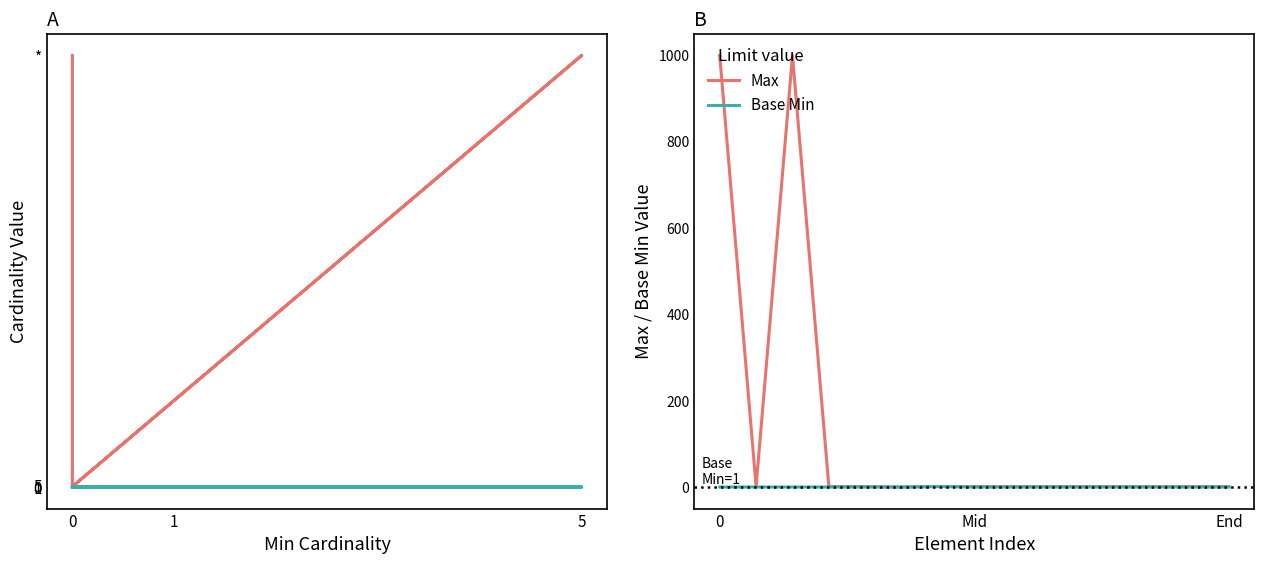

Rank the series by their average value, from highest to lowest.

Max, Base Min